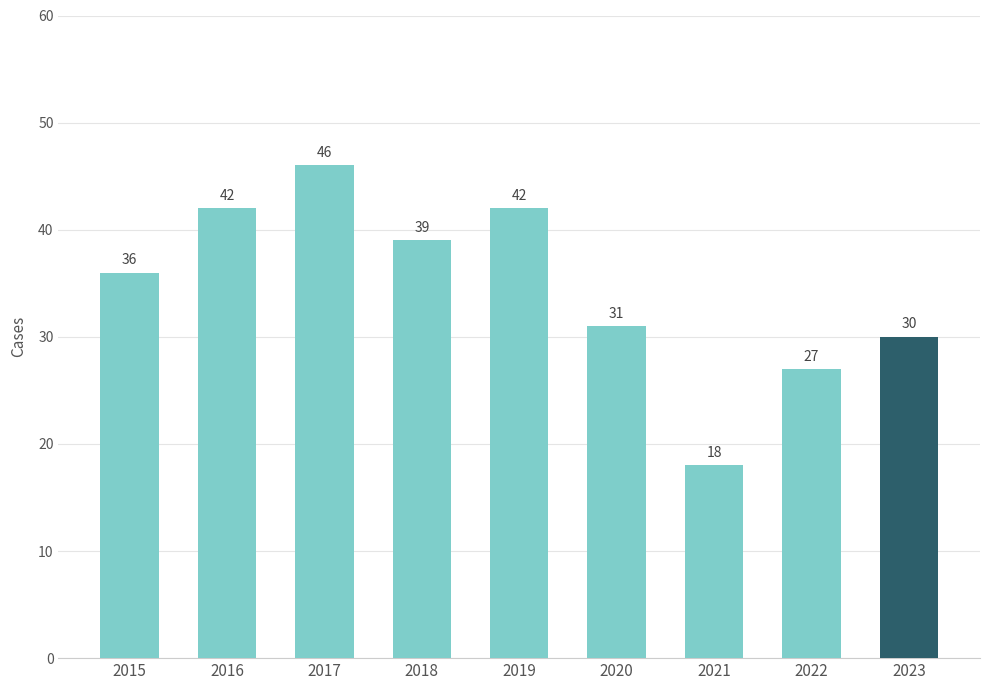

What is the greatest value displayed?

46